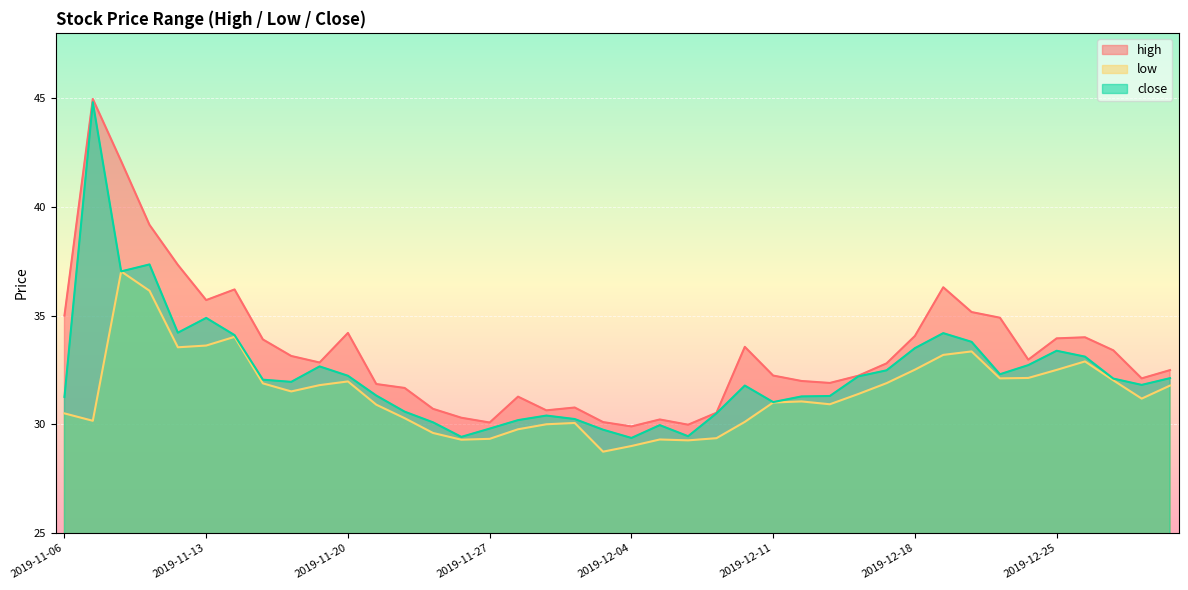

True or false: close and low cross at least once.

False